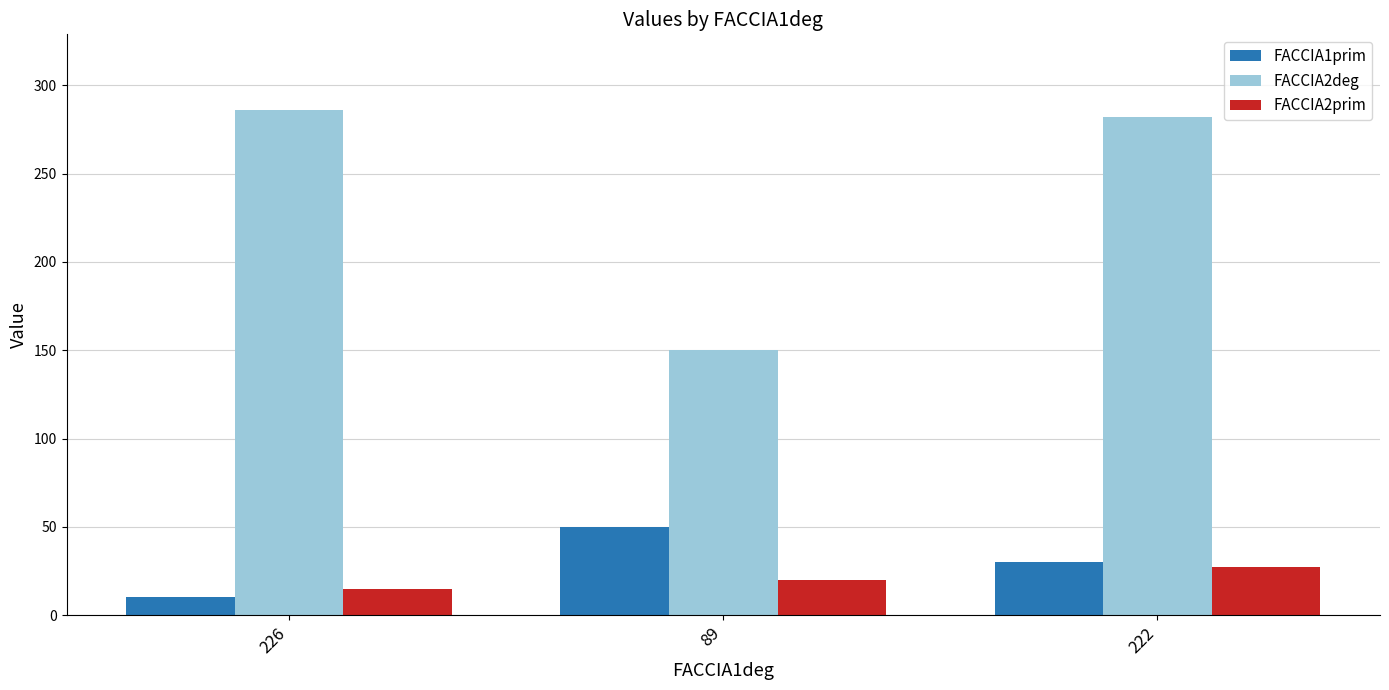

Rank the series at 89 from highest to lowest value.

FACCIA2deg, FACCIA1prim, FACCIA2prim